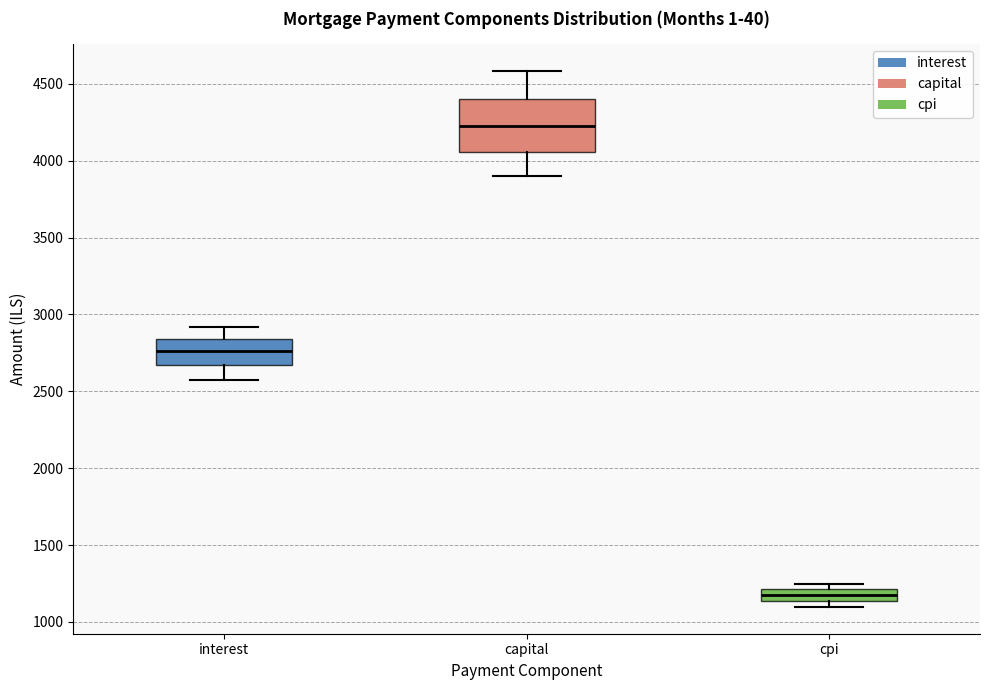

Where is the upper edge of the box for cpi on the y-axis? The values are not printed on the chart, so give them approximately, as read against the axis.

1200